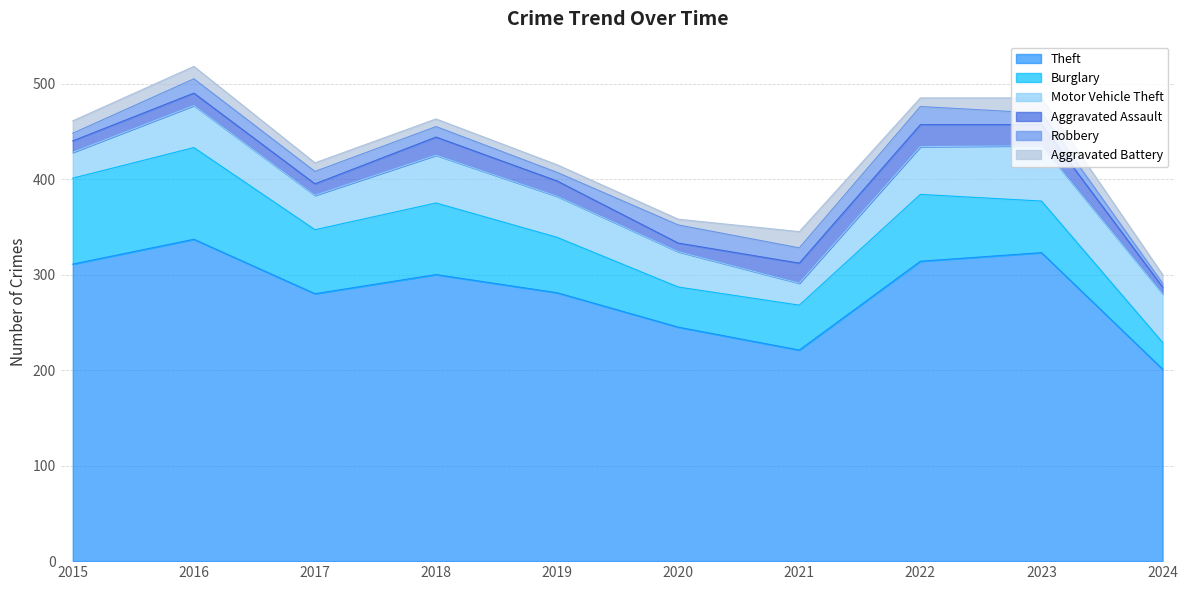

The value of Aggravated Assault at 2015 is 12. True or false?

True